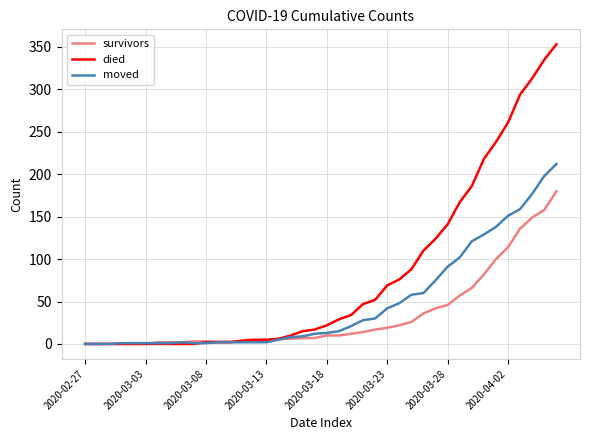

What is the maximum value shown in the chart?

353